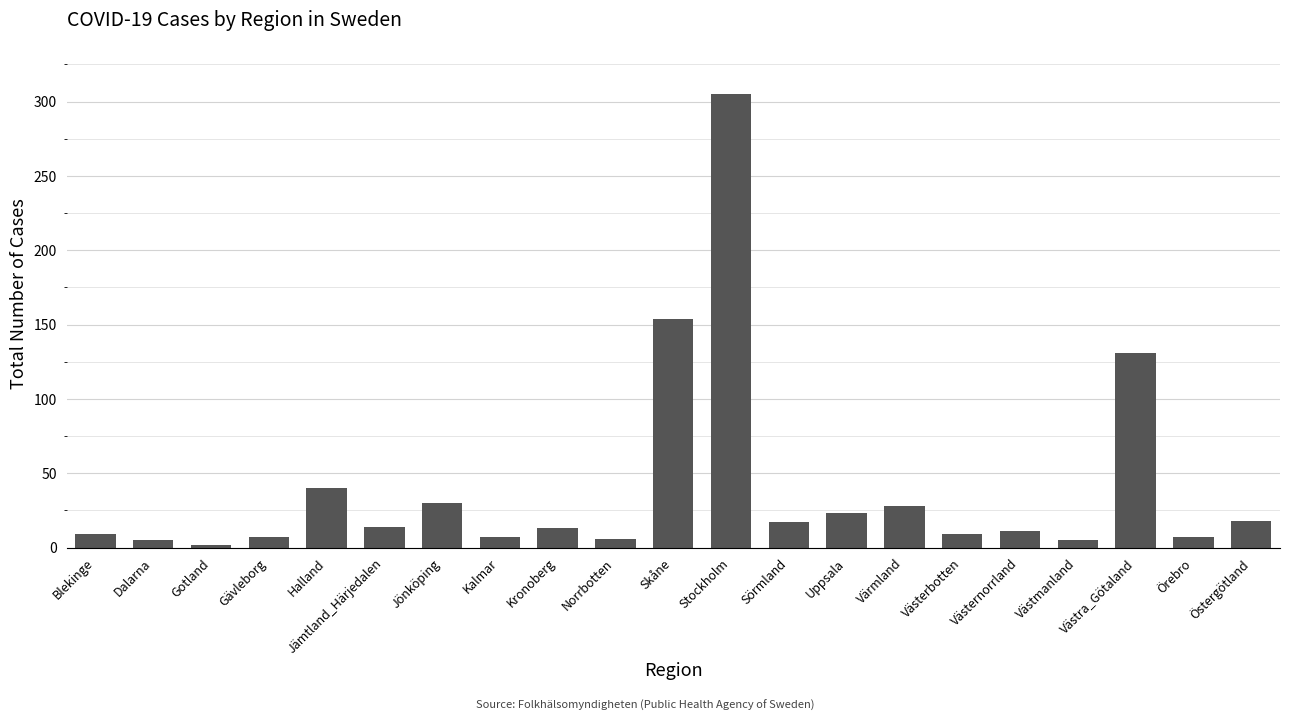

What is the label of the 14th bar from the right?

Kalmar